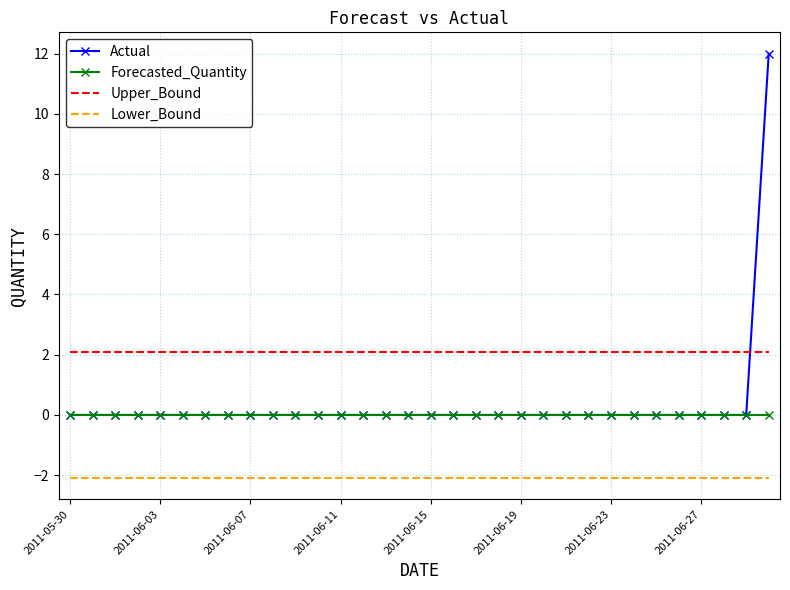

True or false: Upper_Bound and Lower_Bound intersect in this chart.

False